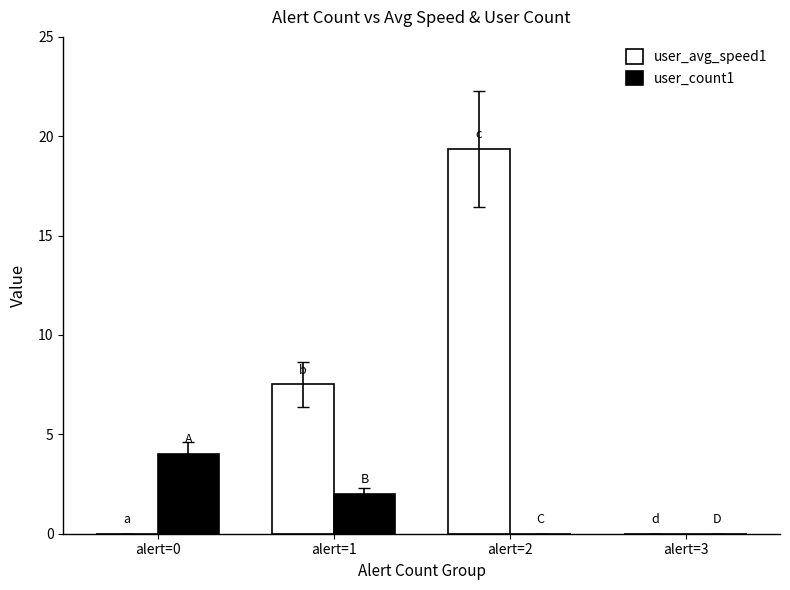

At which category is the sum across all series the highest?

alert=2